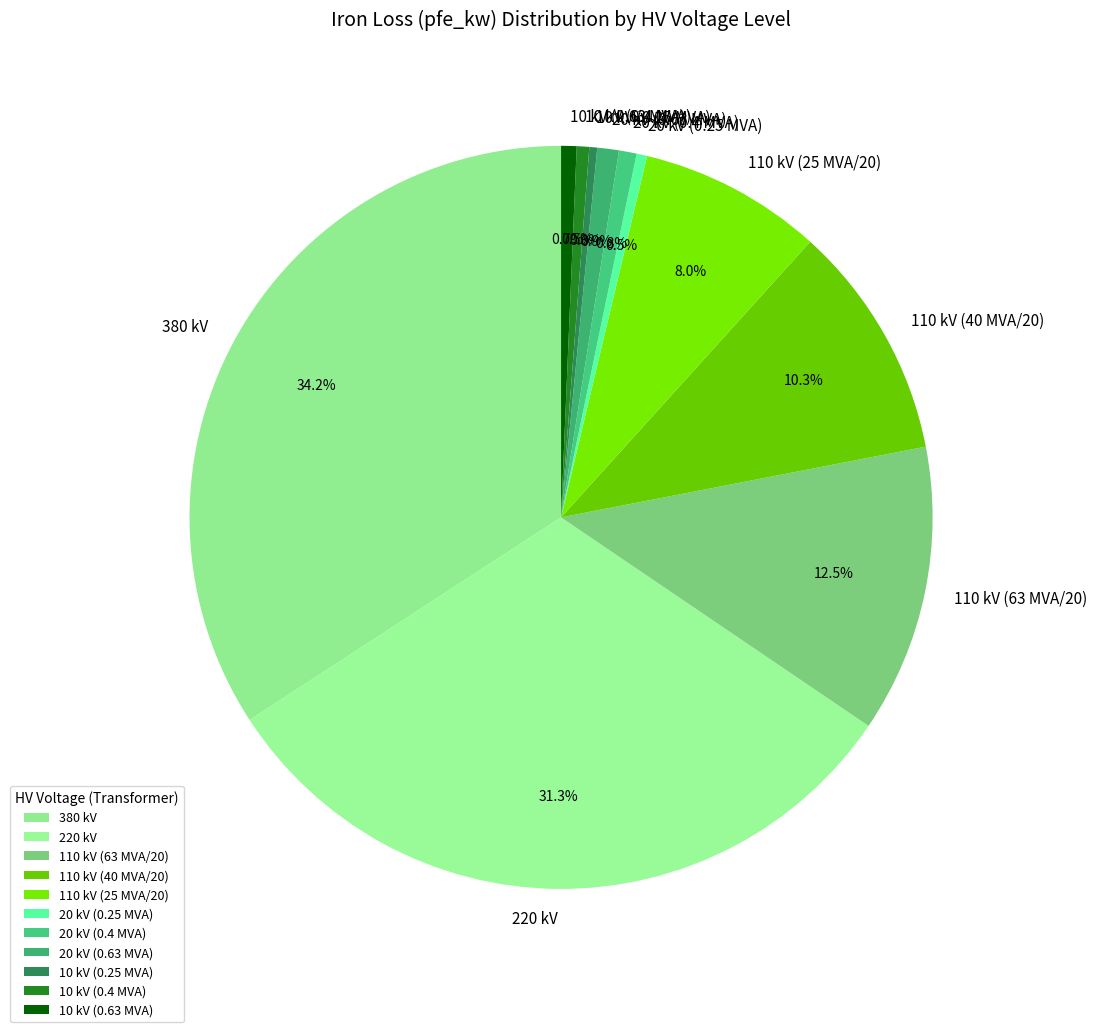

Which category has the biggest portion of the pie?

380 kV